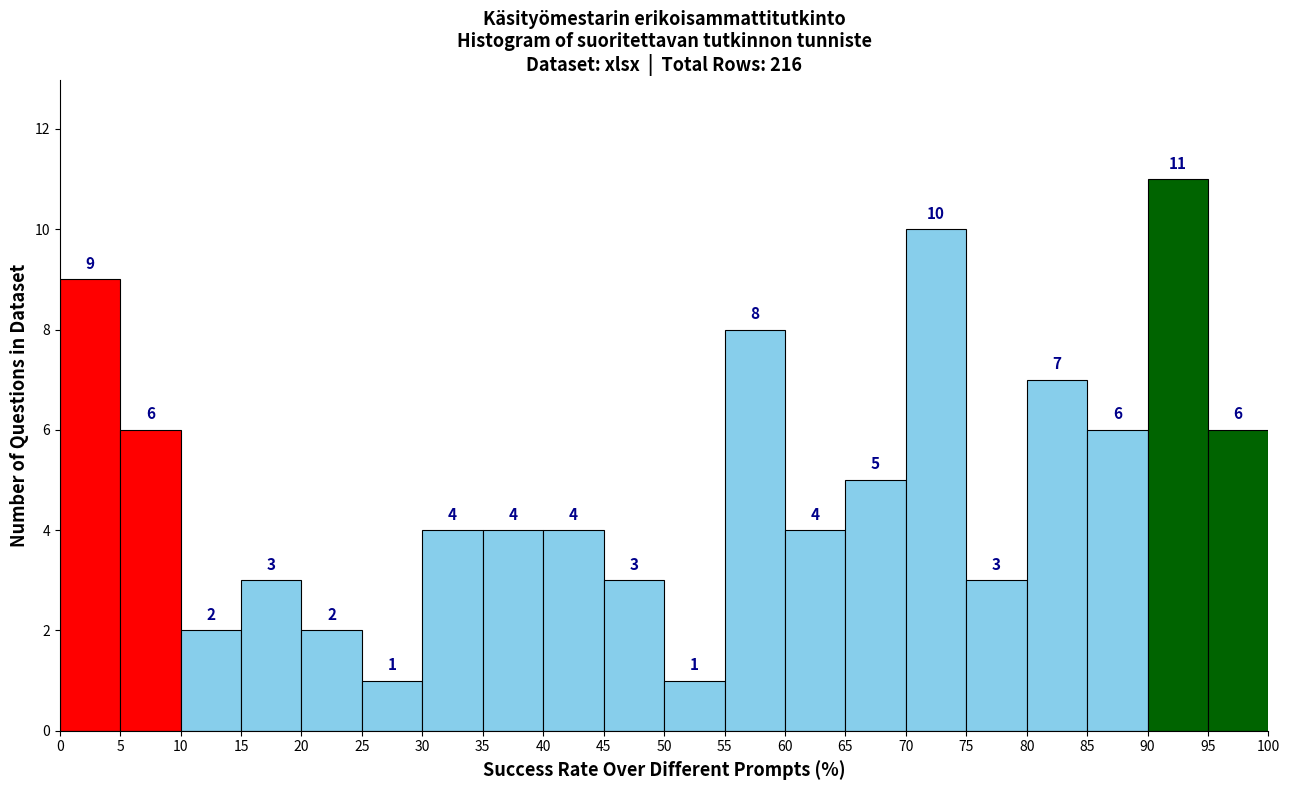

Which range on the x-axis has the tallest bar?

90 to 95